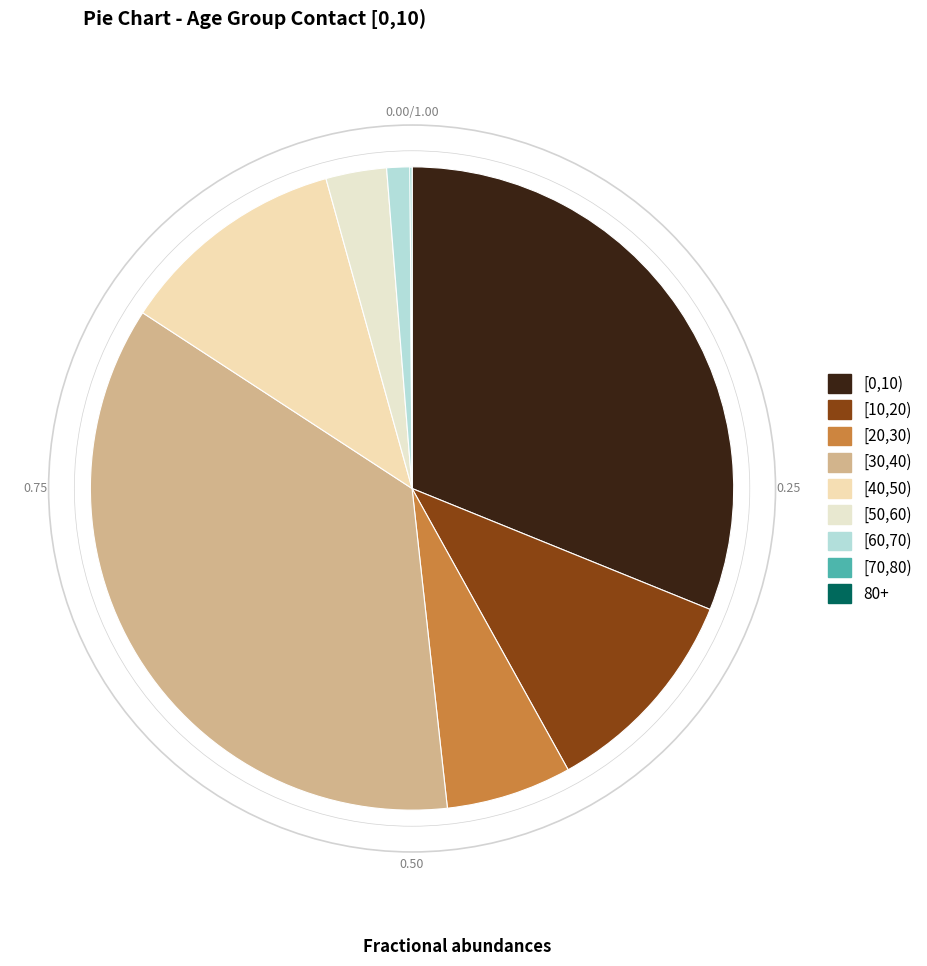

What percentage is the [50,60) slice, to the nearest percent?

3%